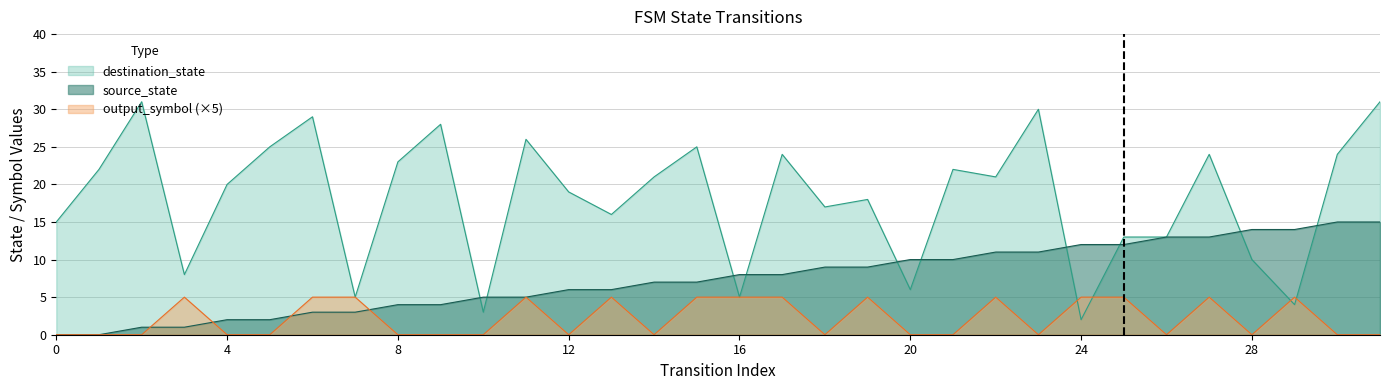

Reading left to right, extract all data points from this chart.

source_state: 0=0	1=0	2=1	3=1	4=2	5=2	6=3	7=3	8=4	9=4	10=5	11=5	12=6	13=6	14=7	15=7	16=8	17=8	18=9	19=9	20=10	21=10	22=11	23=11	24=12	25=12	26=13	27=13	28=14	29=14	30=15	31=15
destination_state: 0=15	1=22	2=31	3=8	4=20	5=25	6=29	7=5	8=23	9=28	10=3	11=26	12=19	13=16	14=21	15=25	16=5	17=24	18=17	19=18	20=6	21=22	22=21	23=30	24=2	25=13	26=13	27=24	28=10	29=4	30=24	31=31
output_symbol: 0=0	1=0	2=0	3=5	4=0	5=0	6=5	7=5	8=0	9=0	10=0	11=5	12=0	13=5	14=0	15=5	16=5	17=5	18=0	19=5	20=0	21=0	22=5	23=0	24=5	25=5	26=0	27=5	28=0	29=5	30=0	31=0